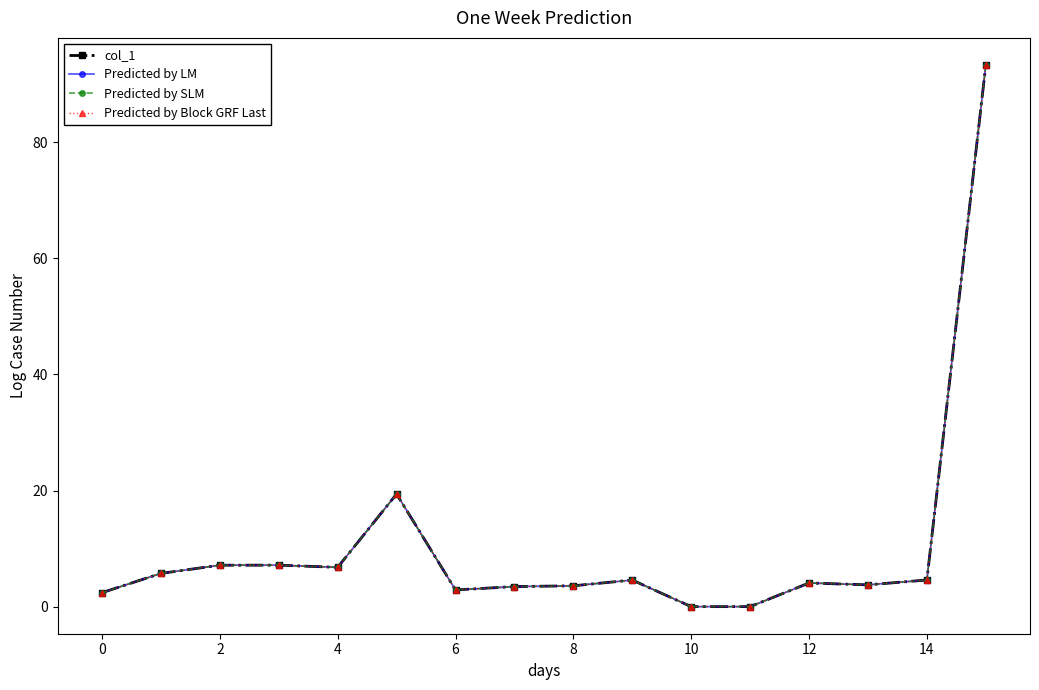

What are all the series names shown in the legend?

col_1, Predicted by LM, Predicted by SLM, Predicted by Block GRF Last